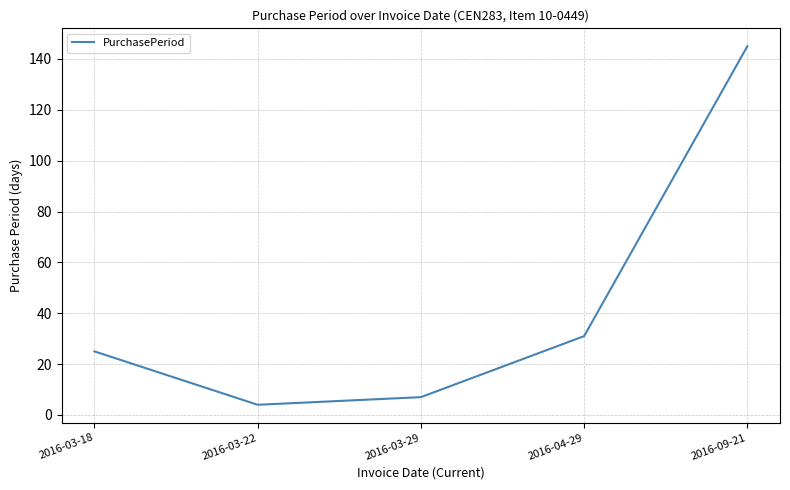

What is the minimum value shown in the chart?

4